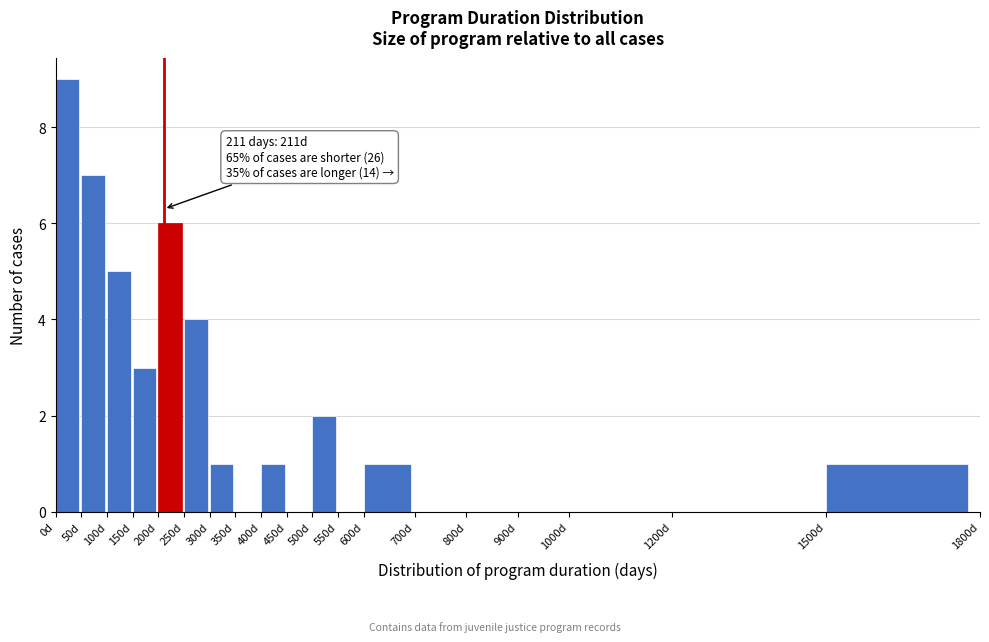

Which range on the x-axis has the tallest bar?

0 to 50